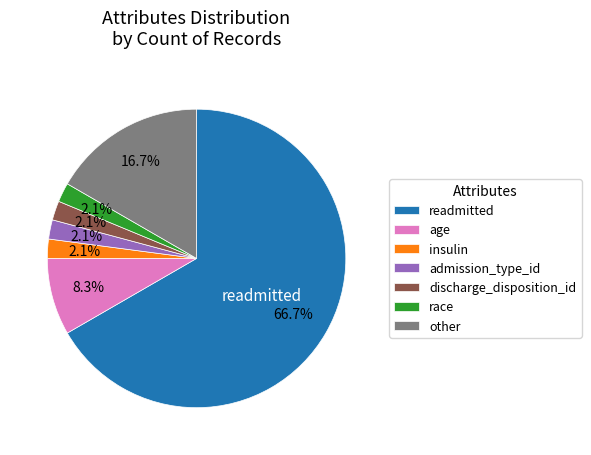

Between other and admission_type_id, which is larger?

other